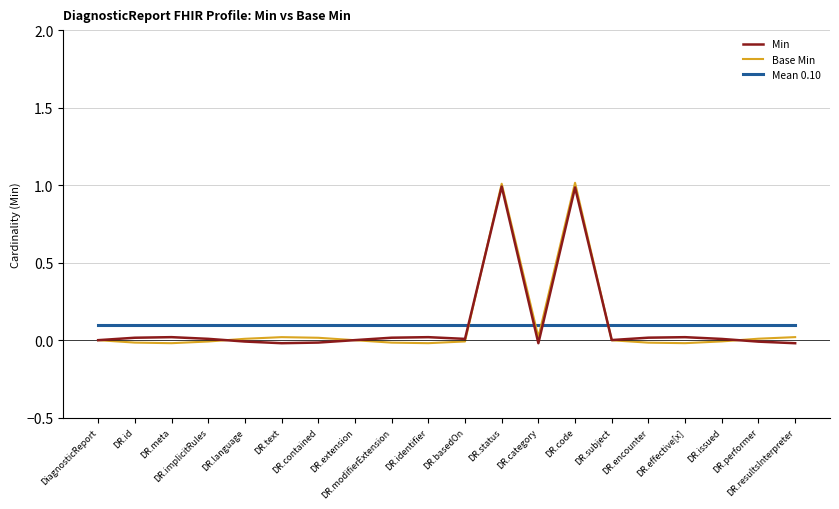

Does the chart display data point markers on the line(s)?

No